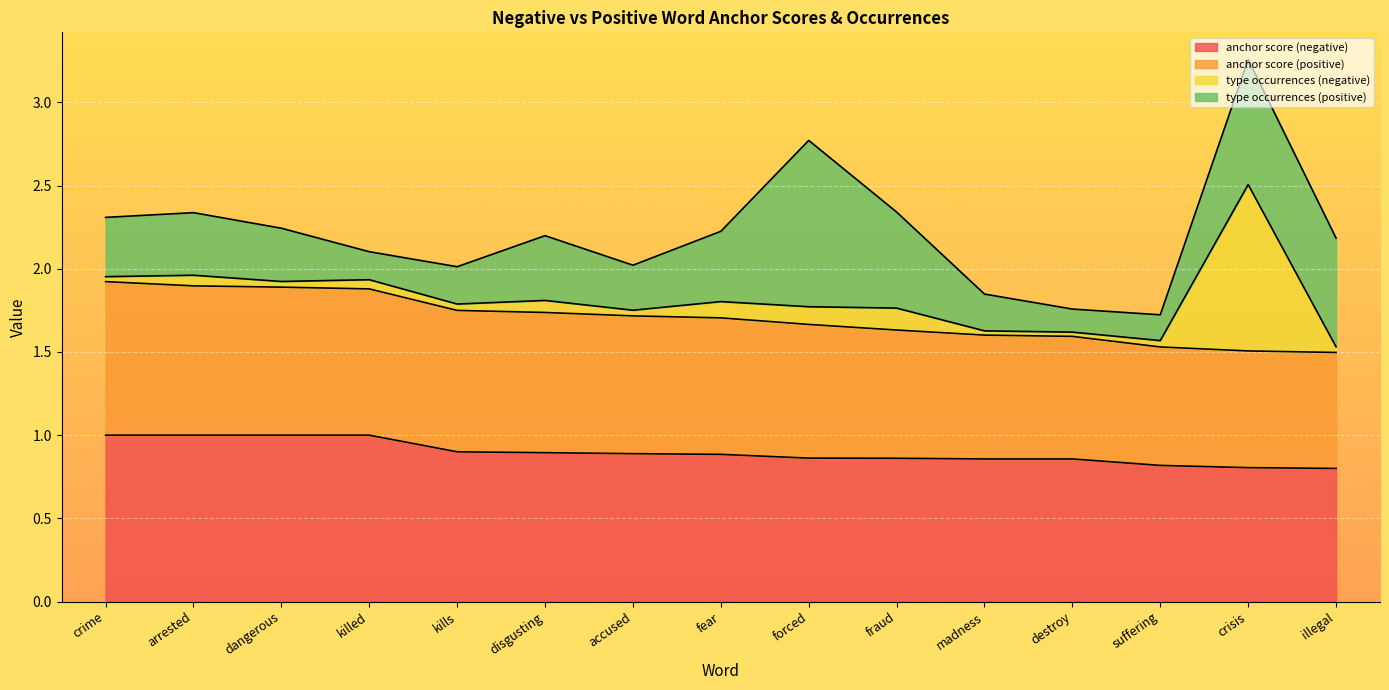

True or false: anchor score (negative) has a value of 0.8 at illegal.

True